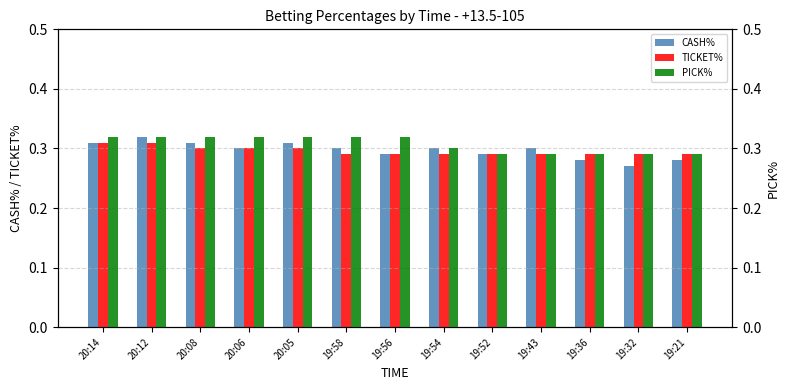

The value of PICK% at 19:21 is 0.1. True or false?

False